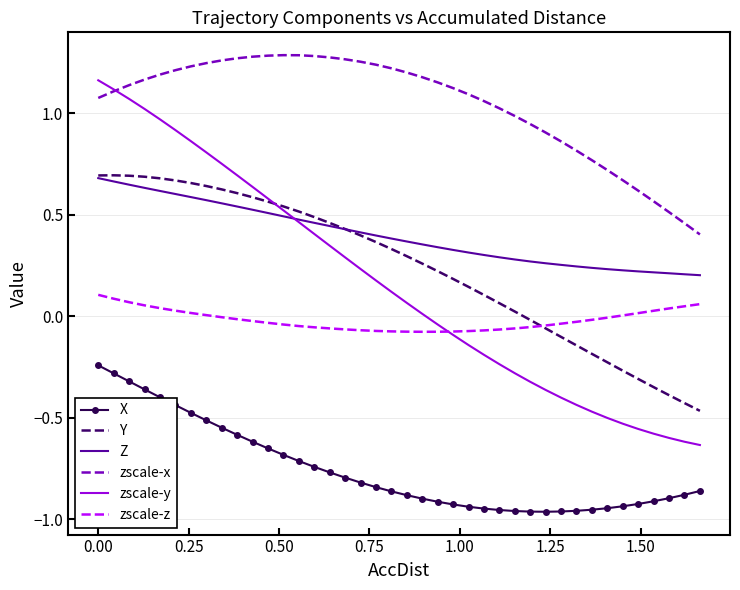

True or false: zscale-z and Z intersect in this chart.

False